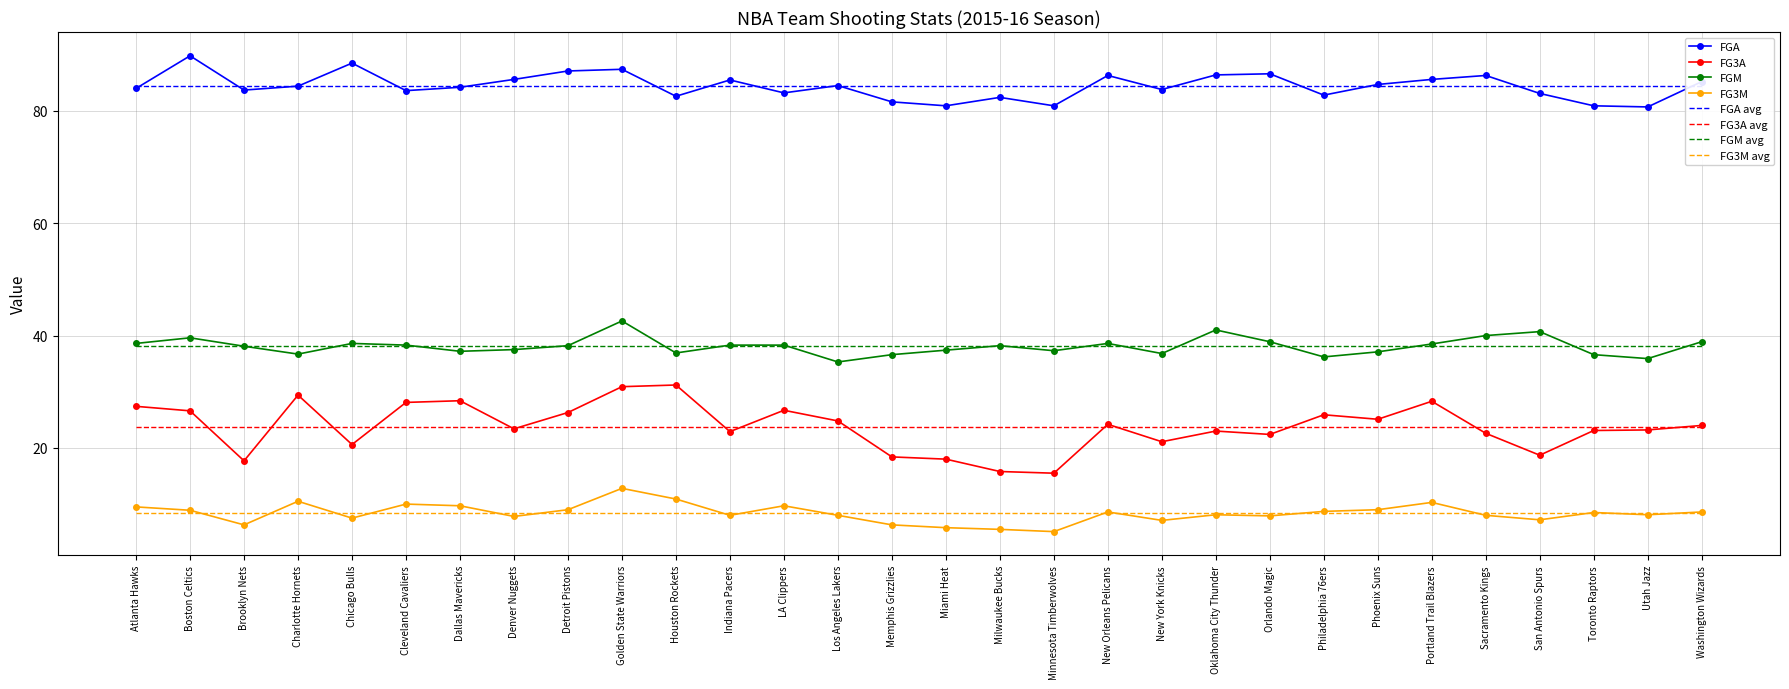

How many interior local valleys does the FGM series have?

8